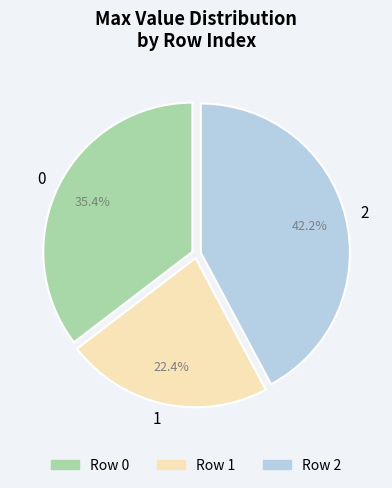

To the nearest percent, what is the combined percentage of 1 and 2?

65%